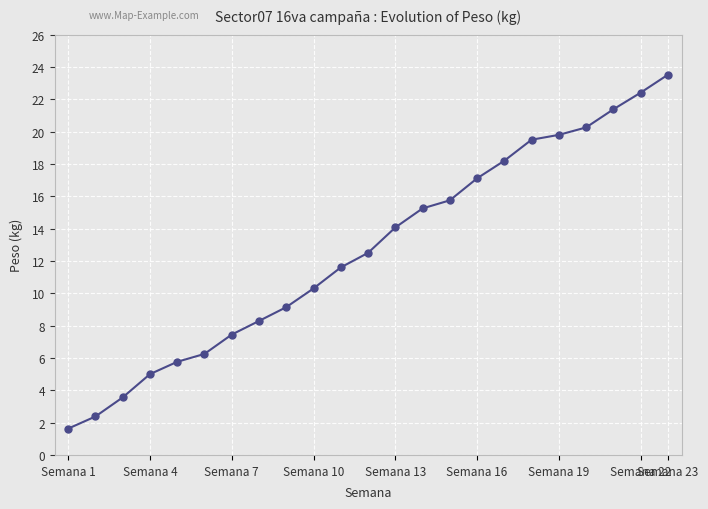

What is the value of the 18th point from the left?

19.5